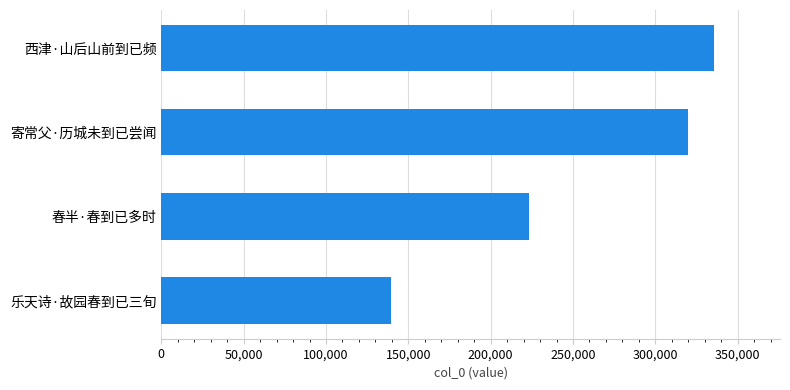

How many bars are there in total?

4